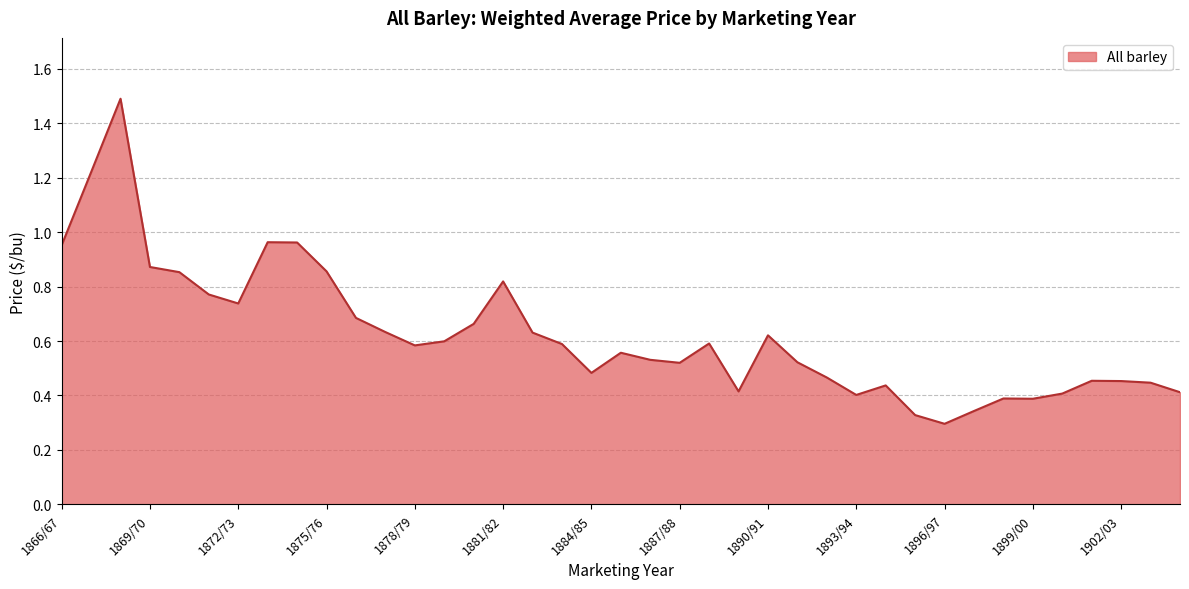

What is the maximum value shown in the chart?

1.5